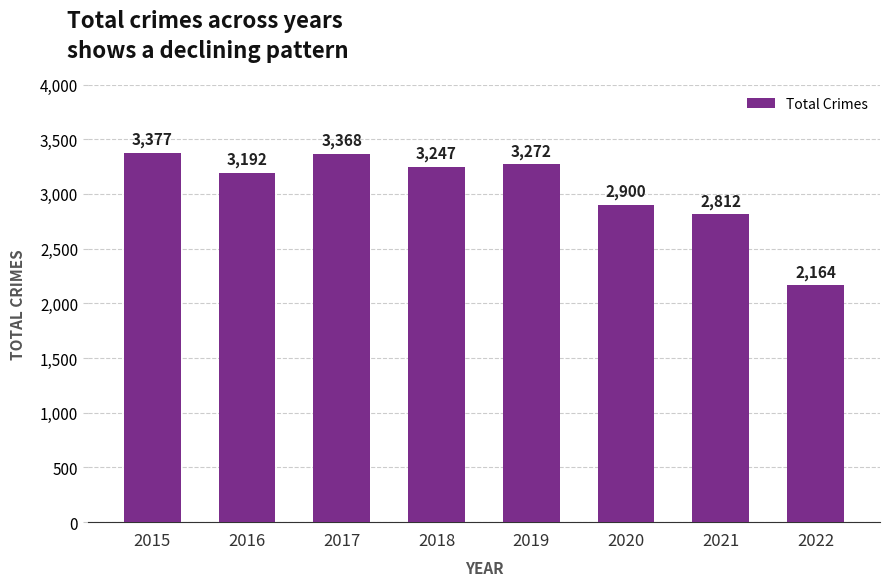

What is the ratio of the value at 2015 to the value at 2022?

1.6